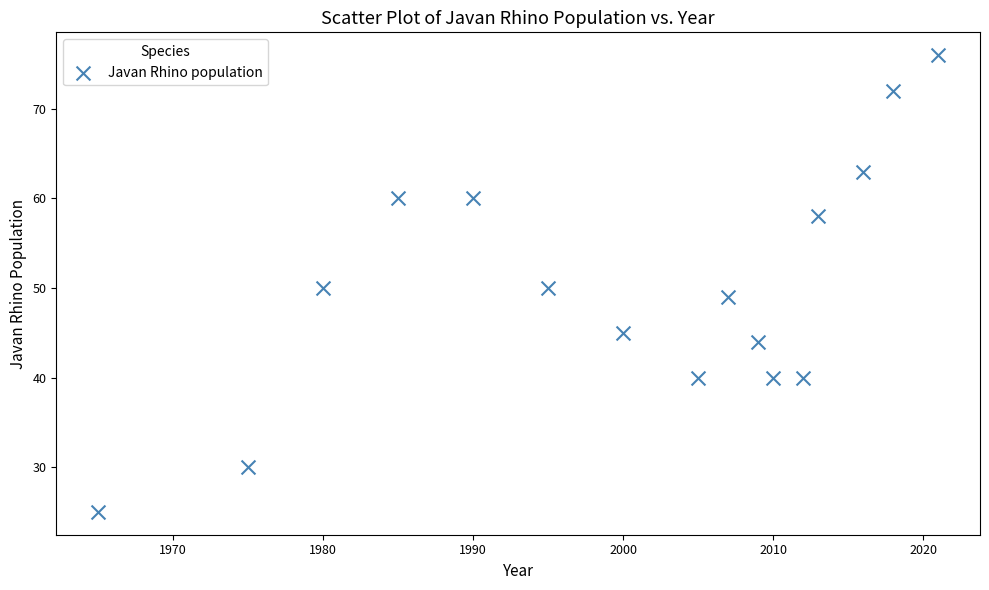

What is the range of X values (max minus min)?

56